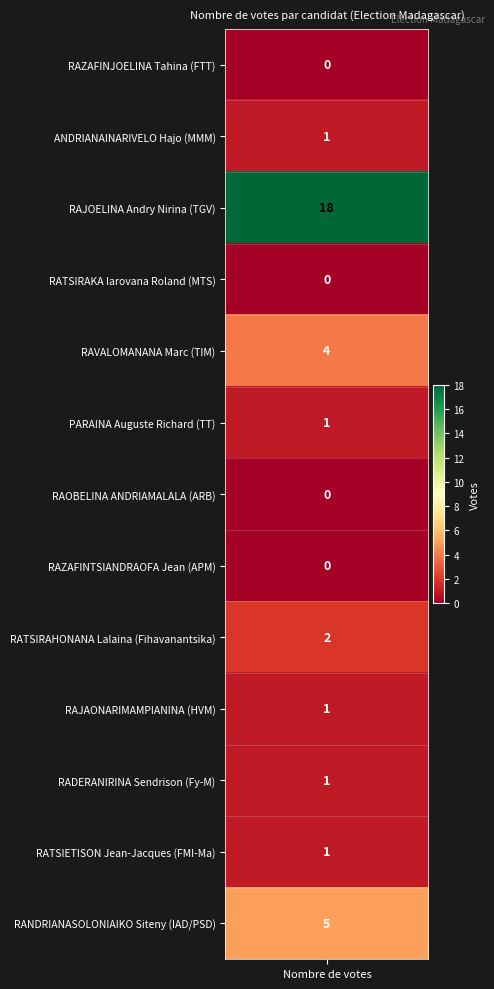

Reading left to right, what are all the values shown in this chart?

values=0	1=1	2=18	3=0	4=4	5=1	6=0	7=0	8=2	9=1	10=1	11=1	12=5